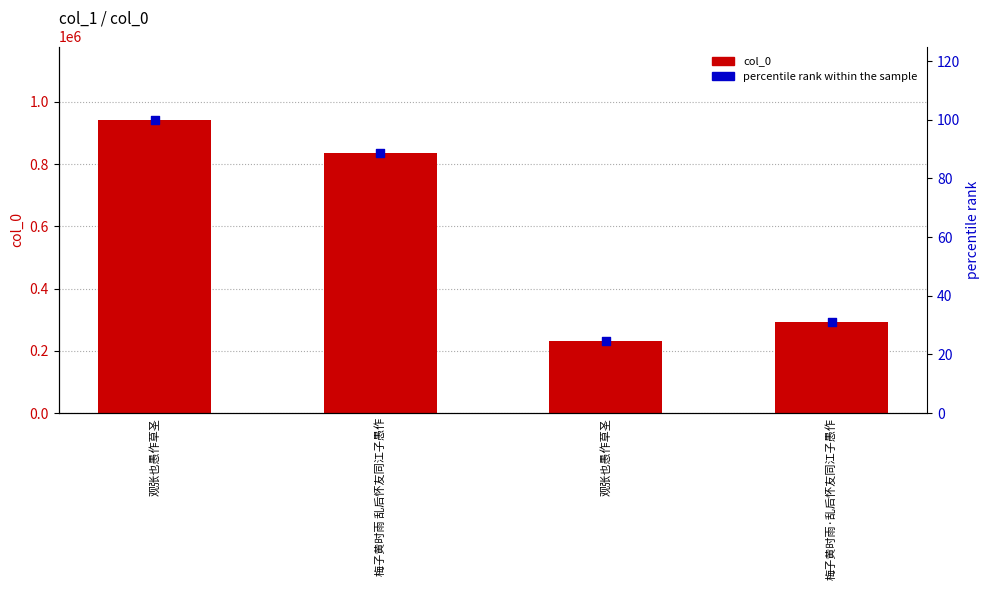

Is the value of col_0 at 梅子黄时雨·乱后怀友同江子愚作 greater than the value of percentile rank within the sample at 梅子黄时雨 乱后怀友同江子愚作?

Yes